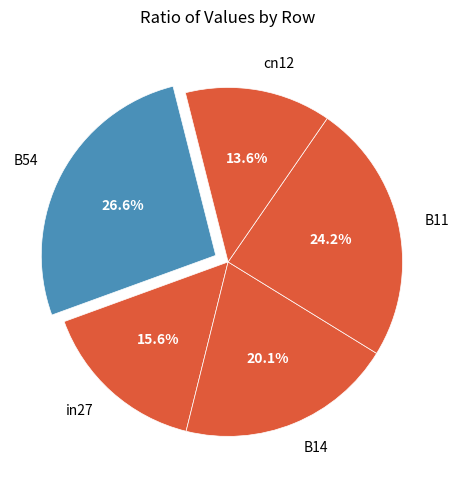

The B54 slice represents 27% of the pie. True or false?

True